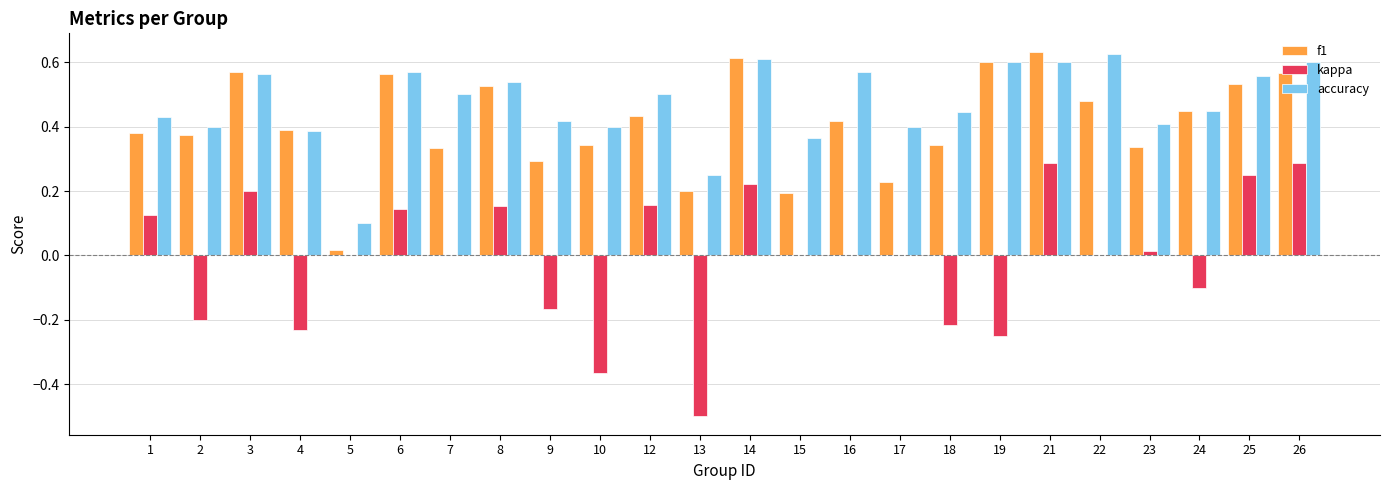

What is the sum of all accuracy values?

11.3